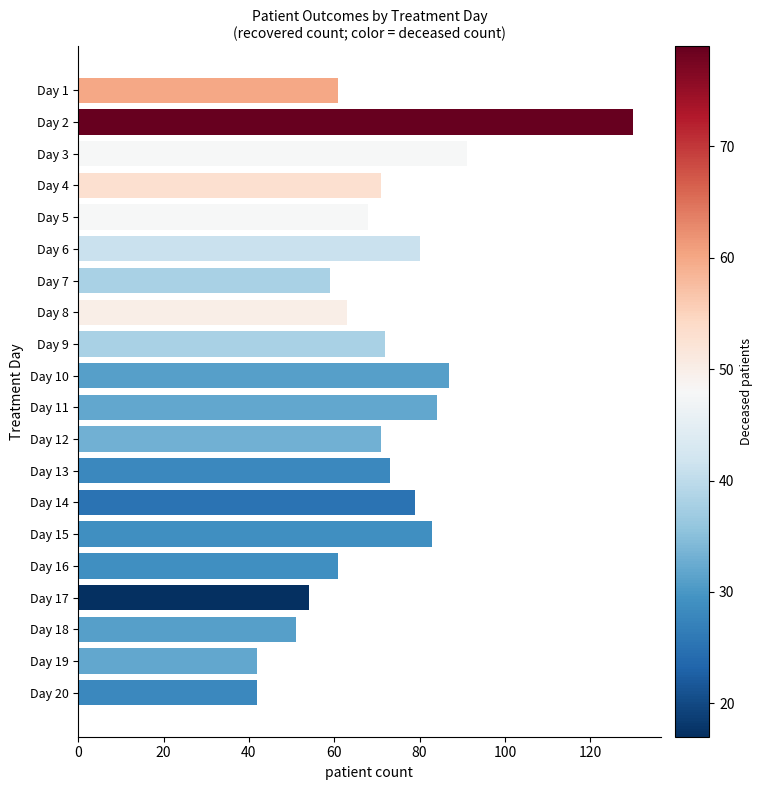

Does the chart contain any negative values?

No